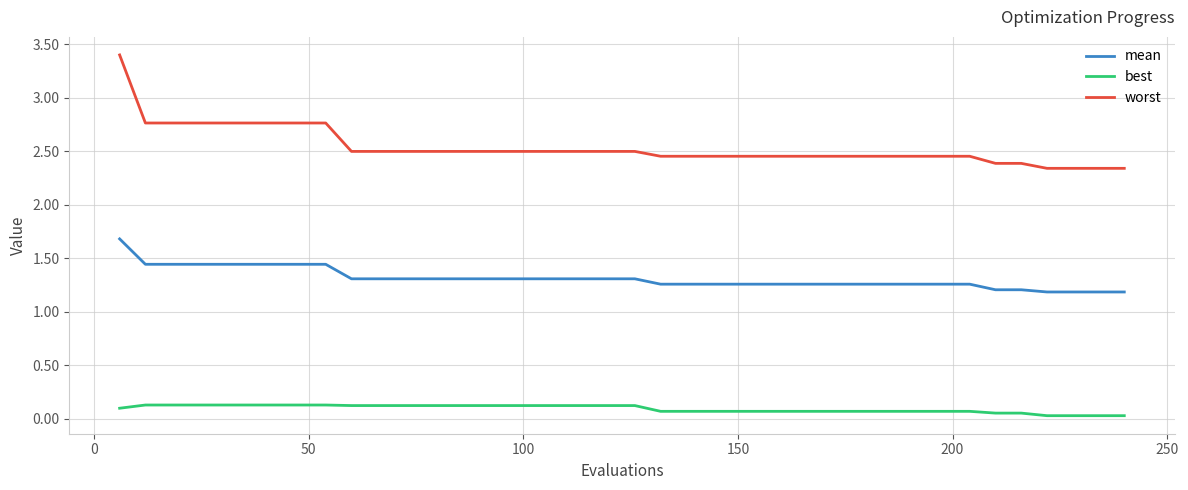

How many lines are shown in the chart?

3